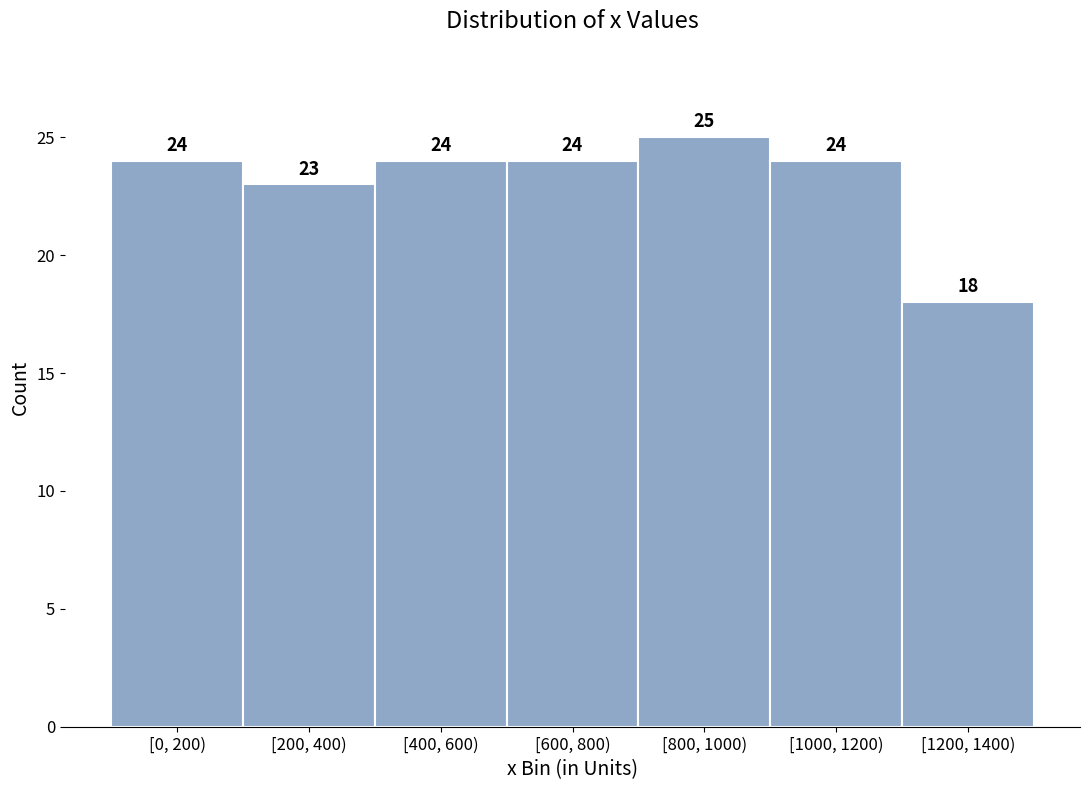

Reading left to right, what are all the values shown in this chart?

[0, 200)=24	[200, 400)=23	[400, 600)=24	[600, 800)=24	[800, 1000)=25	[1000, 1200)=24	[1200, 1400)=18